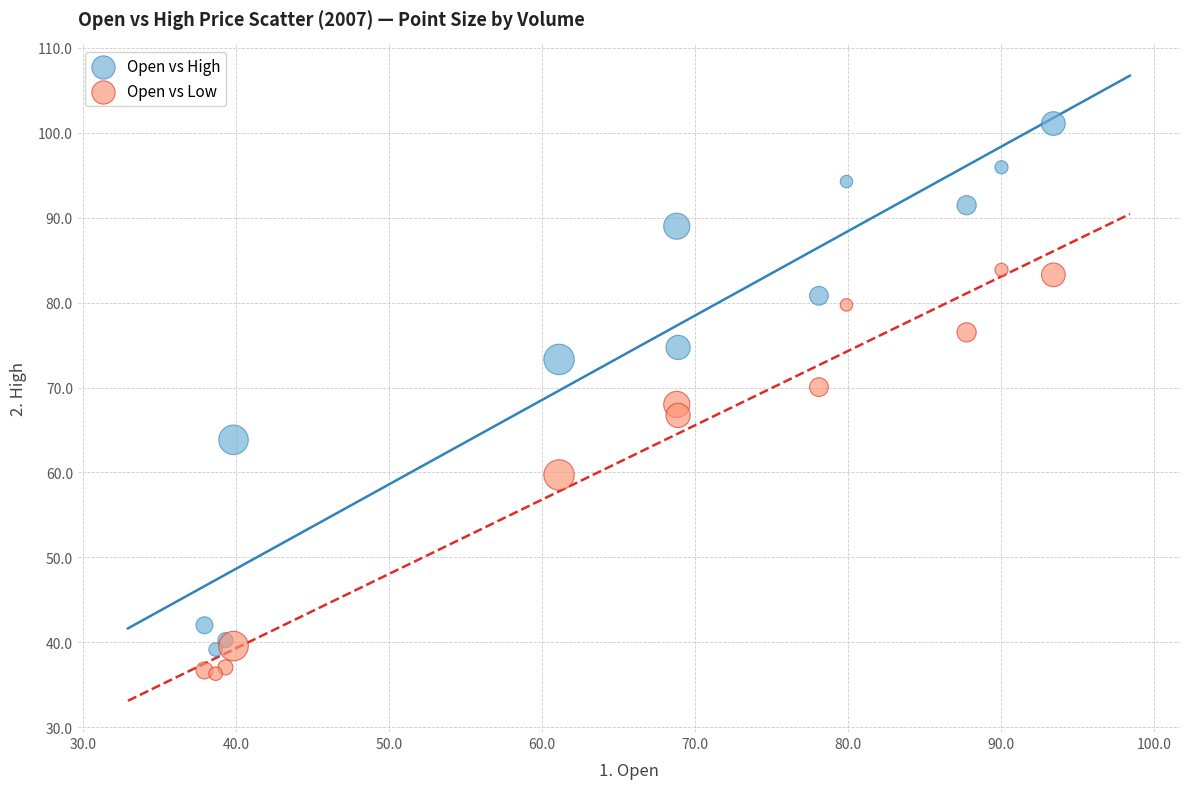

Which series reaches the maximum Y coordinate?

Open vs High